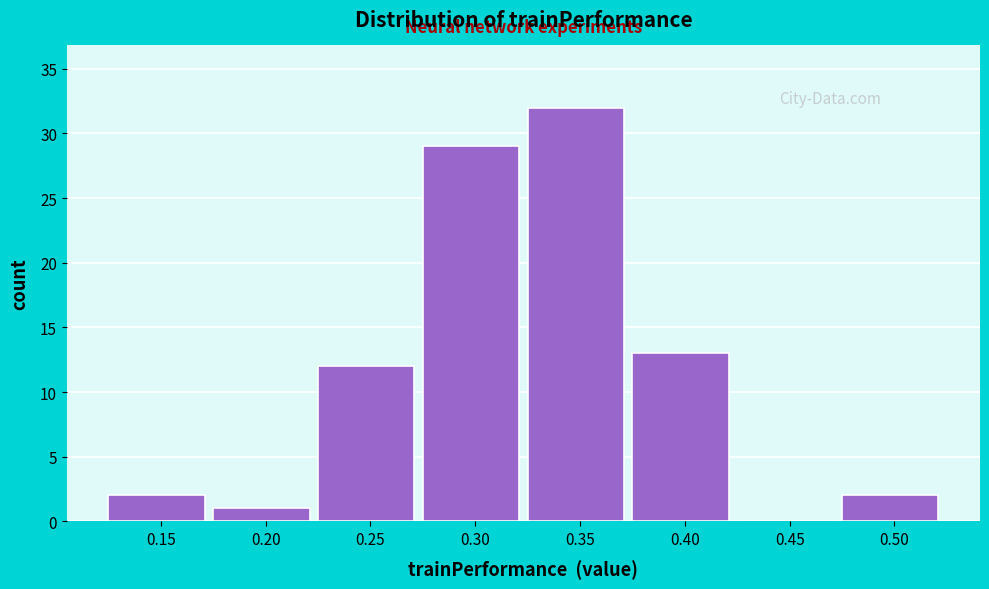

Reading left to right, transcribe all the data shown in this chart.

0.15=2	0.20=1	0.25=12	0.30=29	0.35=32	0.40=13	0.45=0	0.50=2